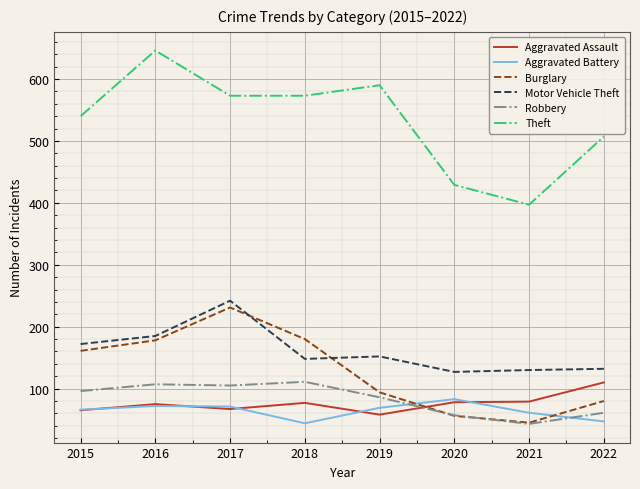

Which series has the widest spread of values?

Theft